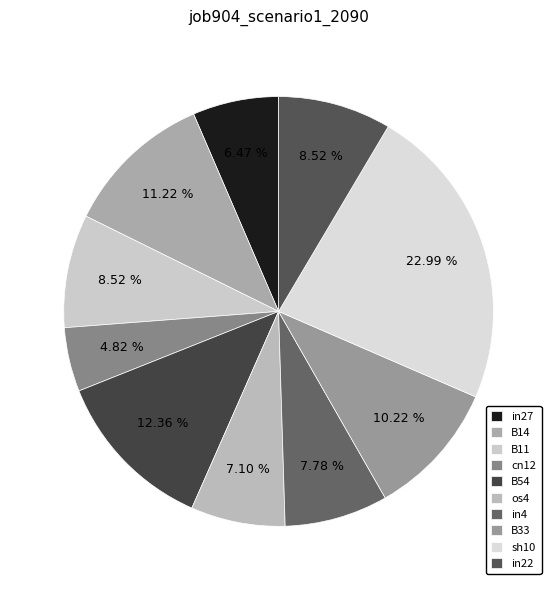

Is B54 the majority of the pie?

No